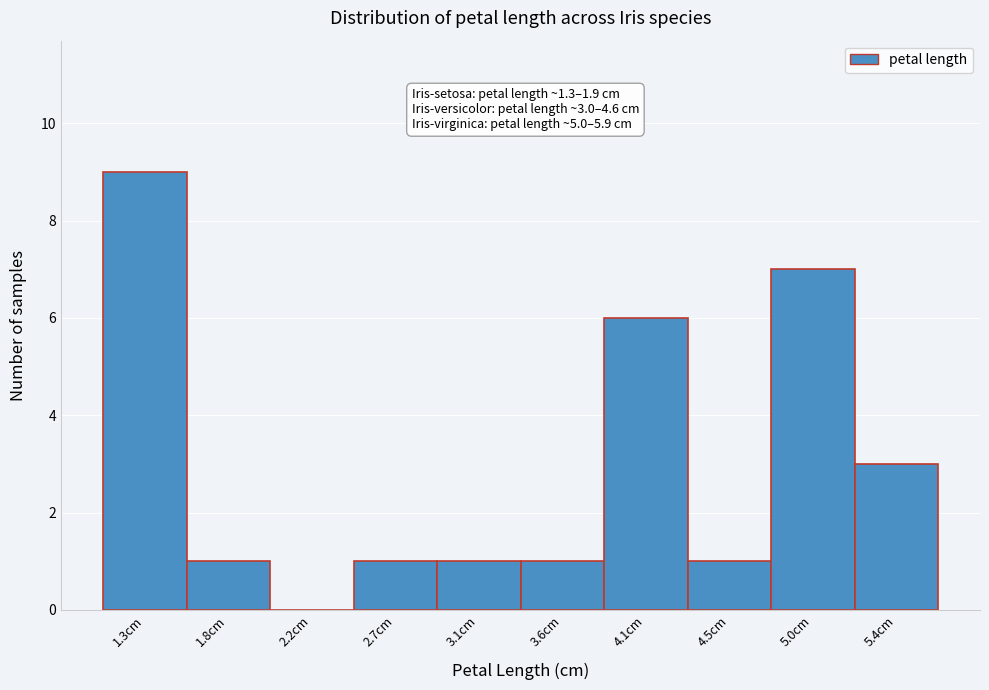

Reading right to left, what are all the values shown in this chart?

5.4cm=3	5.0cm=7	4.5cm=1	4.1cm=6	3.6cm=1	3.1cm=1	2.7cm=1	2.2cm=0	1.8cm=1	1.3cm=9